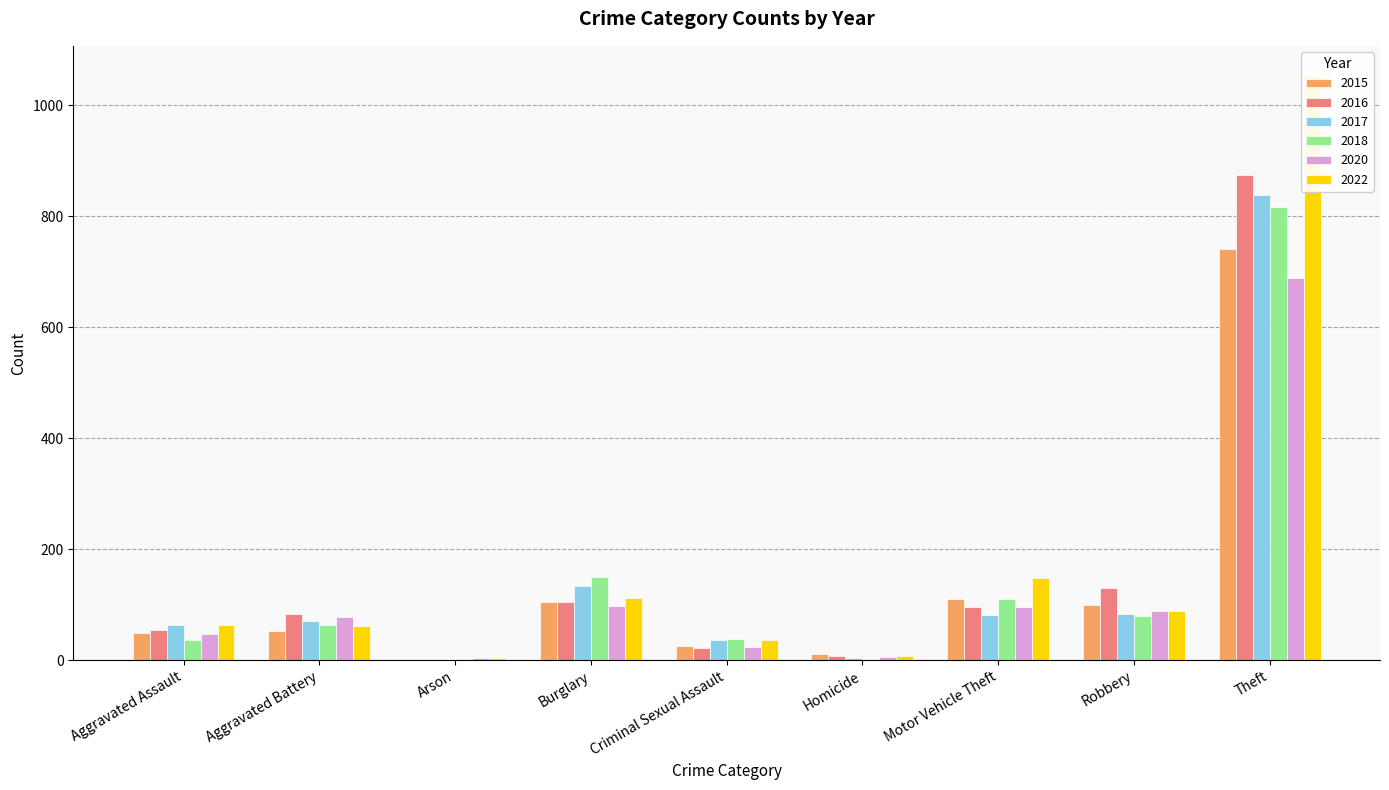

What is the value of the 2017 bar at the 4th from the left?

133